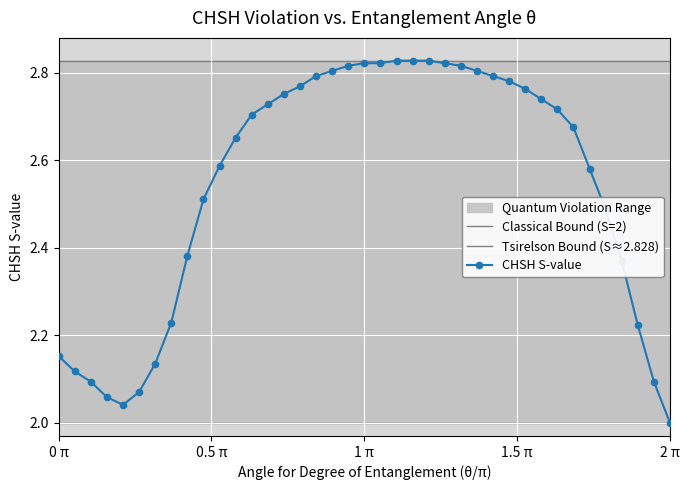

At which label does CHSH S-value reach its minimum?

2 π